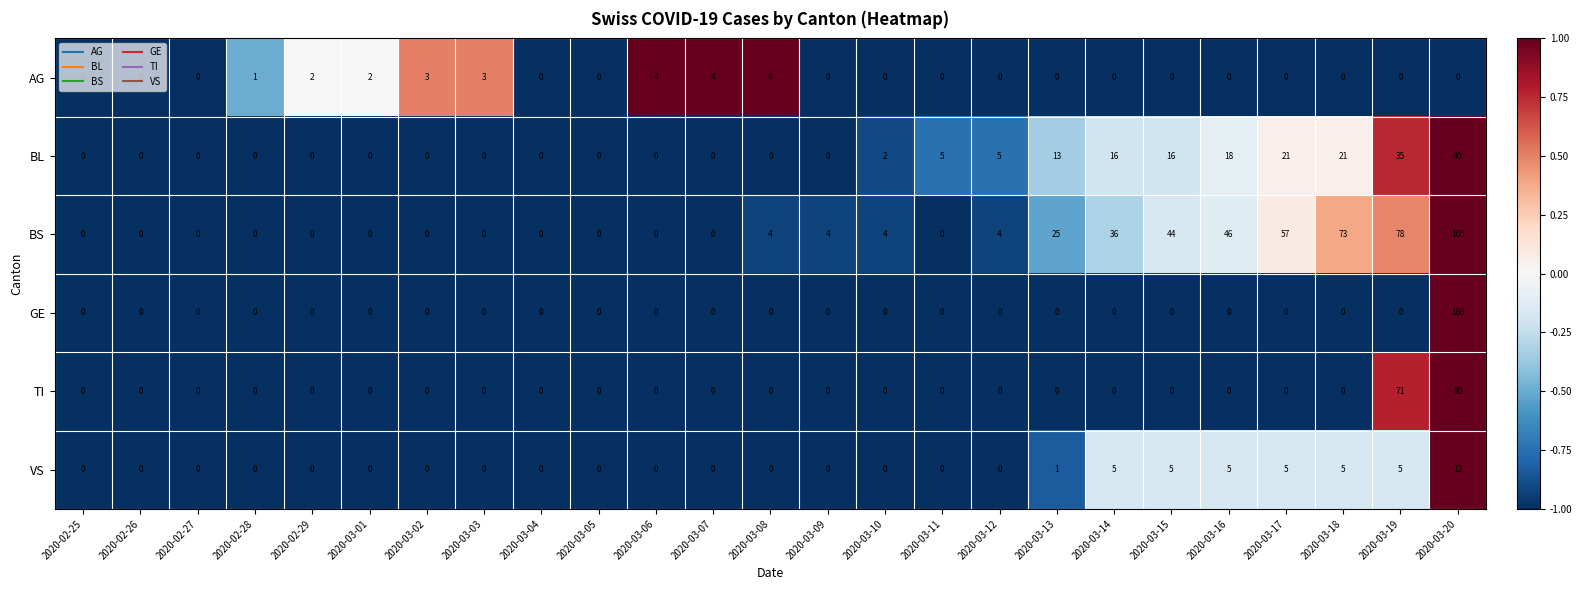

How many values in the GE series exceed 0?

1